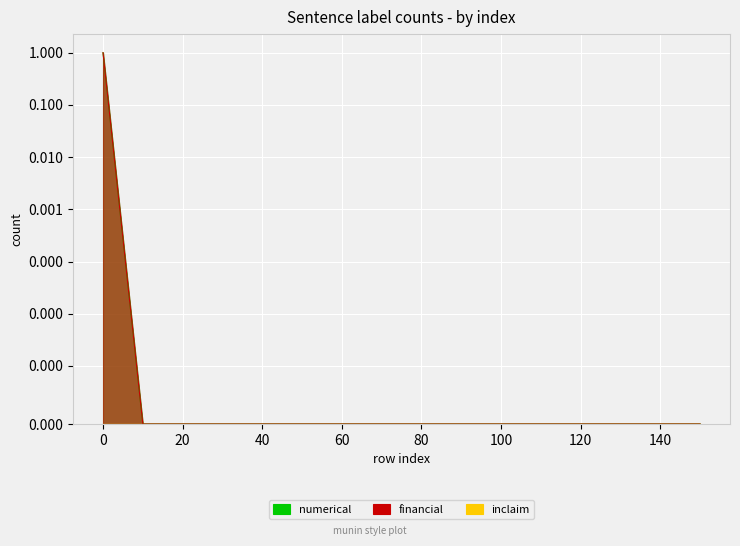

Which series has the largest range (max minus min)?

numerical